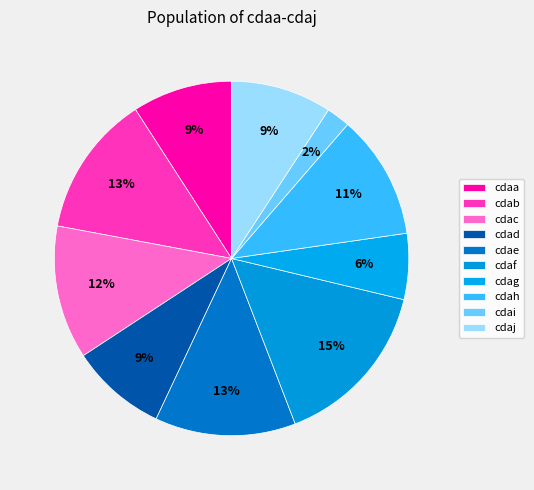

Count the number of slices in the pie.

10